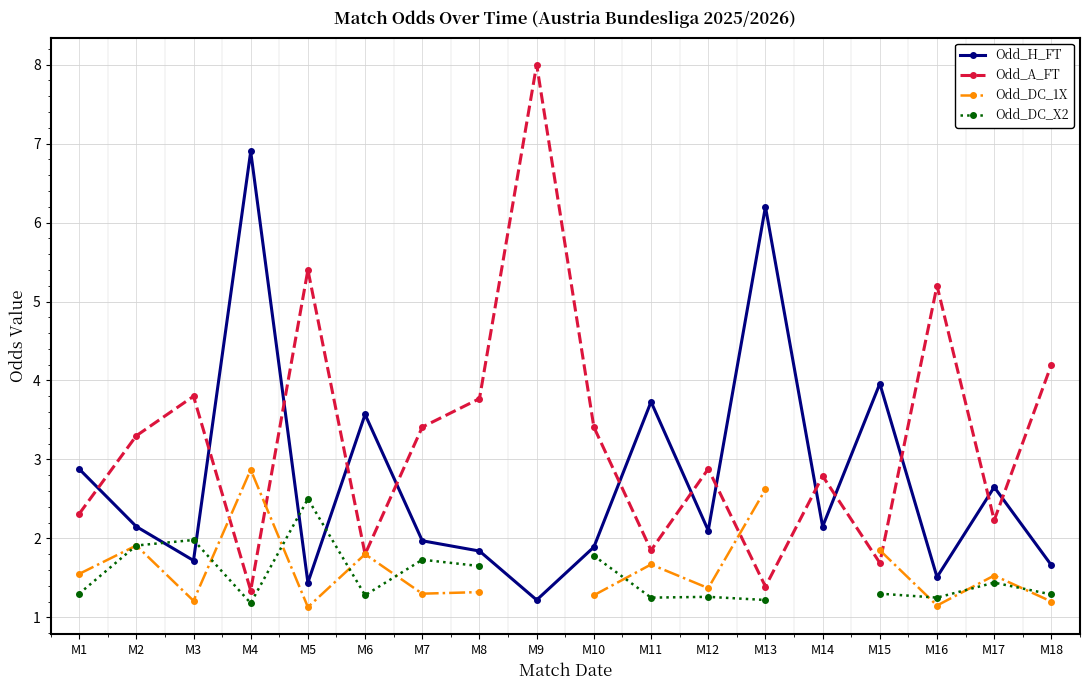

At which category does Odd_DC_X2 reach its first local valley?

M4